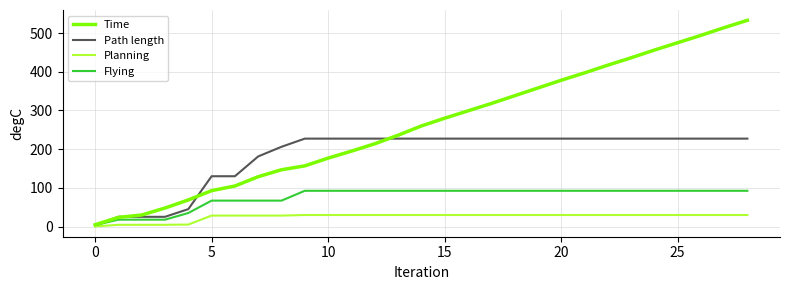

What is the greatest value displayed?

532.9